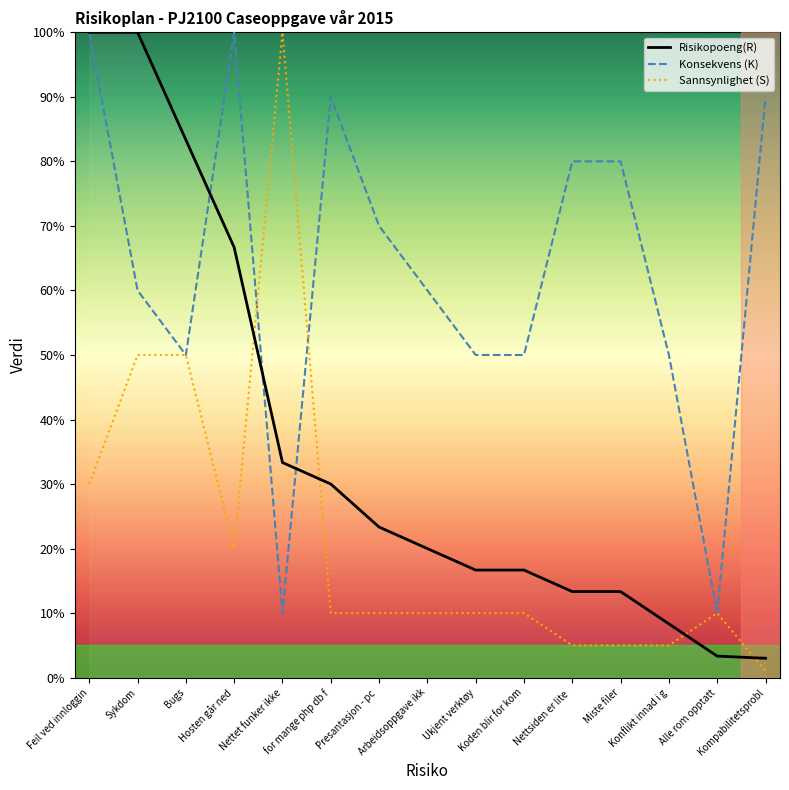

What are all the series names shown in the legend?

Risikopoeng(R), Konsekvens (K), Sannsynlighet (S)